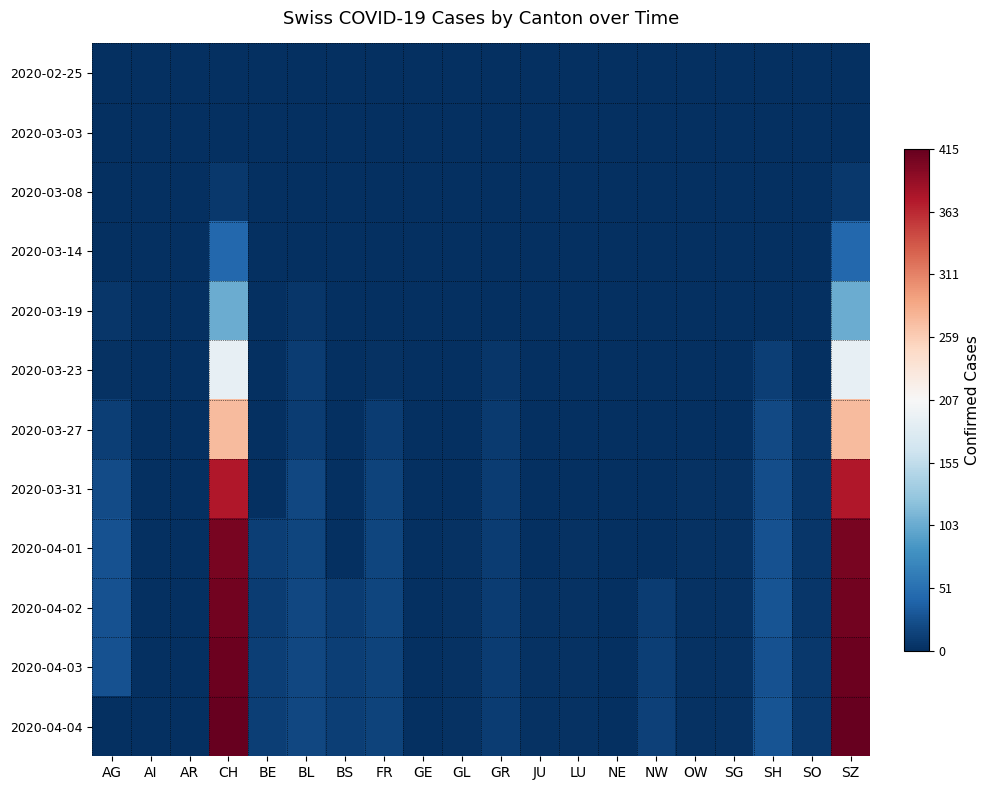

Reading left to right, extract all data points from this chart.

2020-02-25: AG=0	AI=0	AR=0	CH=0	BE=0	BL=0	BS=0	FR=0	GE=0	GL=0	GR=0	JU=0	LU=0	NE=0	NW=0	OW=0	SG=0	SH=0	SO=0	SZ=0
2020-03-03: AG=0	AI=0	AR=0	CH=1	BE=0	BL=0	BS=0	FR=0	GE=0	GL=0	GR=0	JU=0	LU=0	NE=0	NW=0	OW=0	SG=0	SH=0	SO=0	SZ=1
2020-03-08: AG=0	AI=0	AR=0	CH=7	BE=0	BL=0	BS=0	FR=0	GE=0	GL=0	GR=0	JU=0	LU=0	NE=0	NW=0	OW=0	SG=0	SH=0	SO=0	SZ=7
2020-03-14: AG=0	AI=0	AR=0	CH=44	BE=0	BL=0	BS=0	FR=0	GE=0	GL=0	GR=0	JU=0	LU=0	NE=0	NW=0	OW=0	SG=0	SH=0	SO=0	SZ=44
2020-03-19: AG=6	AI=0	AR=0	CH=104	BE=0	BL=5	BS=0	FR=0	GE=0	GL=0	GR=0	JU=0	LU=0	NE=0	NW=0	OW=0	SG=0	SH=0	SO=0	SZ=104
2020-03-23: AG=3	AI=0	AR=0	CH=190	BE=0	BL=11	BS=0	FR=3	GE=0	GL=0	GR=5	JU=0	LU=0	NE=0	NW=0	OW=0	SG=0	SH=12	SO=0	SZ=190
2020-03-27: AG=12	AI=0	AR=0	CH=273	BE=0	BL=11	BS=0	FR=11	GE=0	GL=0	GR=9	JU=0	LU=0	NE=0	NW=0	OW=0	SG=1	SH=20	SO=5	SZ=273
2020-03-31: AG=22	AI=0	AR=0	CH=373	BE=0	BL=18	BS=0	FR=16	GE=0	GL=0	GR=10	JU=0	LU=1	NE=0	NW=0	OW=3	SG=3	SH=24	SO=6	SZ=373
2020-04-01: AG=27	AI=0	AR=0	CH=405	BE=12	BL=17	BS=0	FR=17	GE=0	GL=2	GR=11	JU=0	LU=2	NE=0	NW=0	OW=3	SG=3	SH=26	SO=5	SZ=405
2020-04-02: AG=27	AI=0	AR=0	CH=408	BE=11	BL=18	BS=11	FR=17	GE=0	GL=2	GR=11	JU=3	LU=2	NE=0	NW=11	OW=3	SG=3	SH=28	SO=5	SZ=408
2020-04-03: AG=27	AI=0	AR=0	CH=411	BE=12	BL=18	BS=12	FR=16	GE=0	GL=3	GR=10	JU=3	LU=2	NE=0	NW=12	OW=3	SG=3	SH=26	SO=7	SZ=411
2020-04-04: AG=0	AI=0	AR=0	CH=415	BE=12	BL=19	BS=12	FR=15	GE=0	GL=2	GR=10	JU=3	LU=2	NE=0	NW=13	OW=3	SG=3	SH=28	SO=7	SZ=415